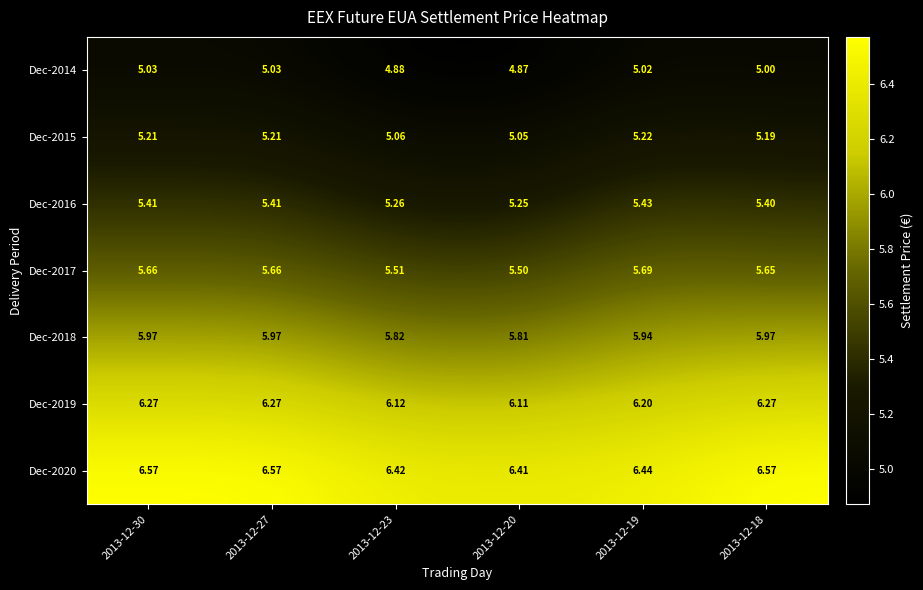

Rank the series at 2013-12-19 from highest to lowest value.

Dec-2020, Dec-2019, Dec-2018, Dec-2017, Dec-2016, Dec-2015, Dec-2014